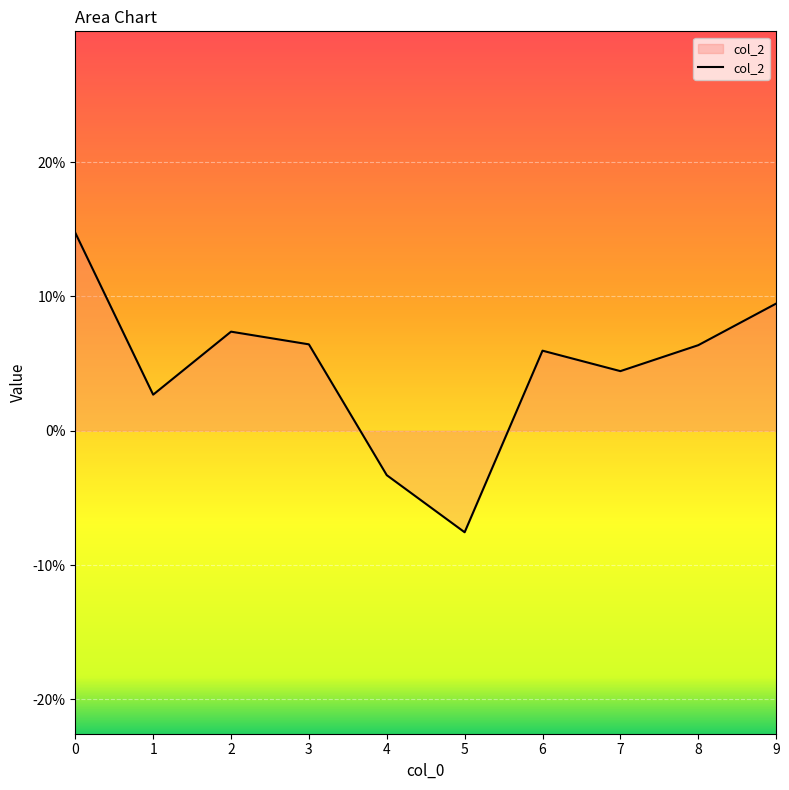

What is the minimum value shown in the chart?

-0.1